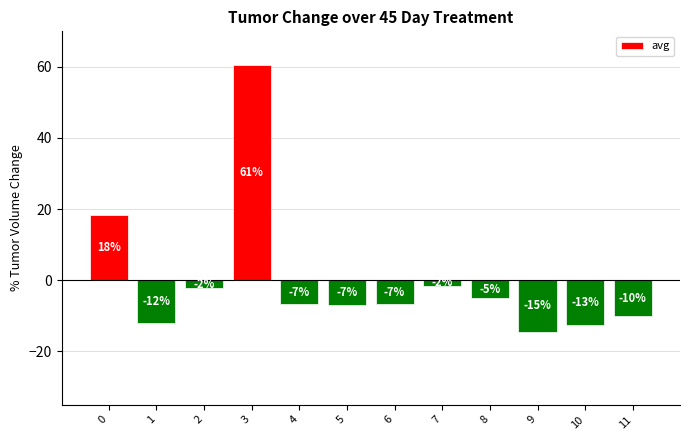

How many bars are there in total?

12